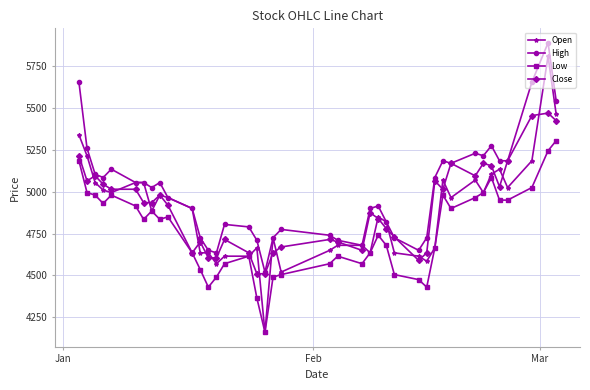

Which series has the widest spread of values?

Open